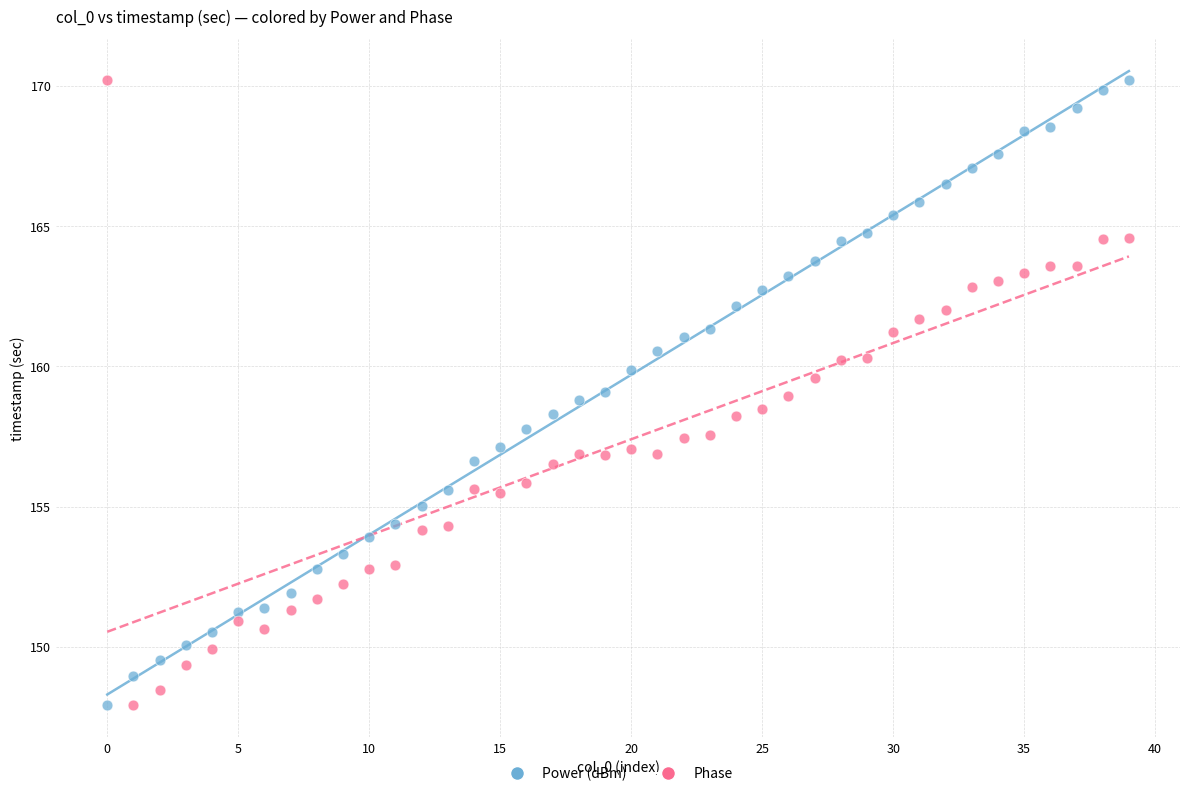

Across all data points, what is the range of Y values (max minus min)?

22.3